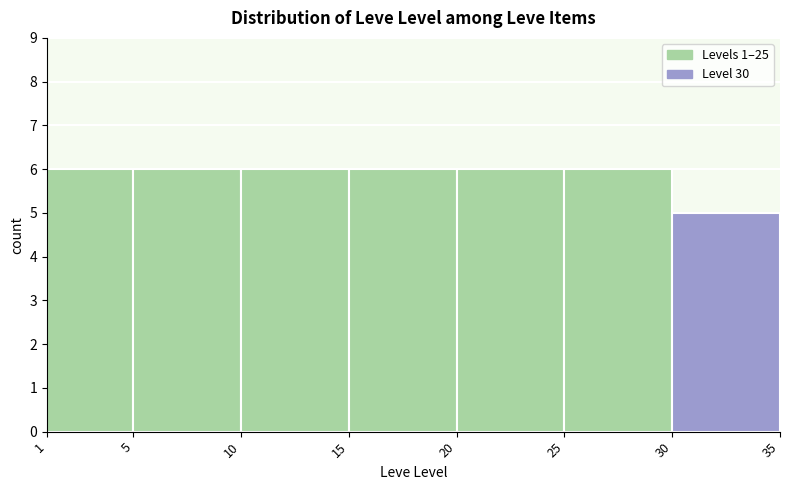

Reading left to right, list every bar in this chart as the range it spans on the x-axis followed by its height. The values are not printed on the chart, so give them approximately, as read against the axis.

1 to 5: 6
5 to 10: 6
10 to 15: 6
15 to 20: 6
20 to 25: 6
25 to 30: 6
30 to 35: 5